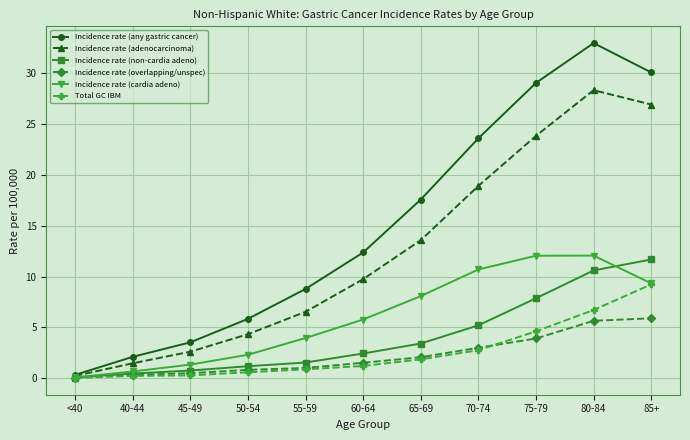

Which series has the largest total across all categories?

Incidence rate (any gastric cancer)